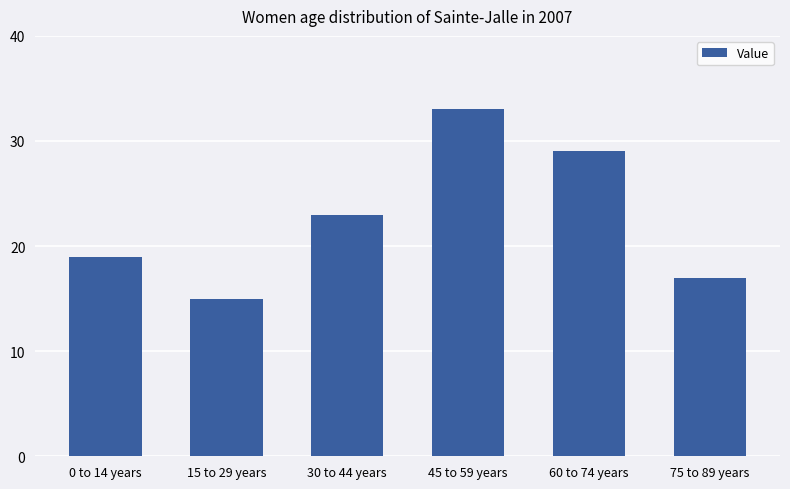

What is the average value?

23